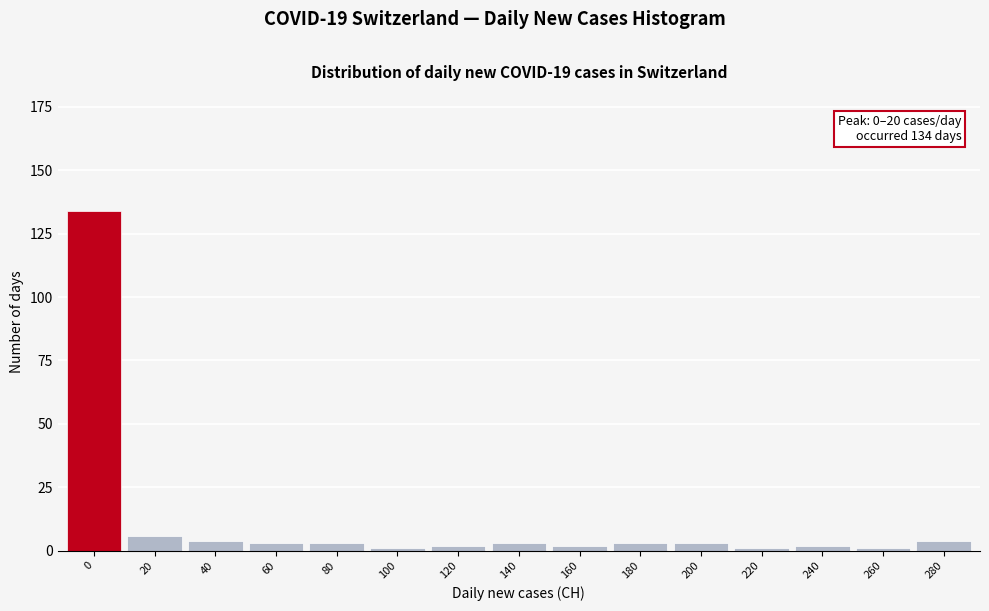

Reading right to left, what are all the values shown in this chart?

280=4	260=1	240=2	220=1	200=3	180=3	160=2	140=3	120=2	100=1	80=3	60=3	40=4	20=6	0=134